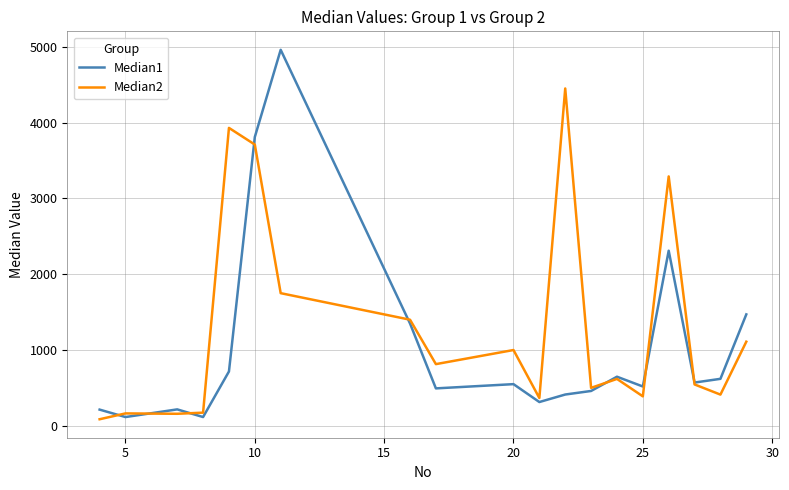

What is the minimum value for Median1?

116.0